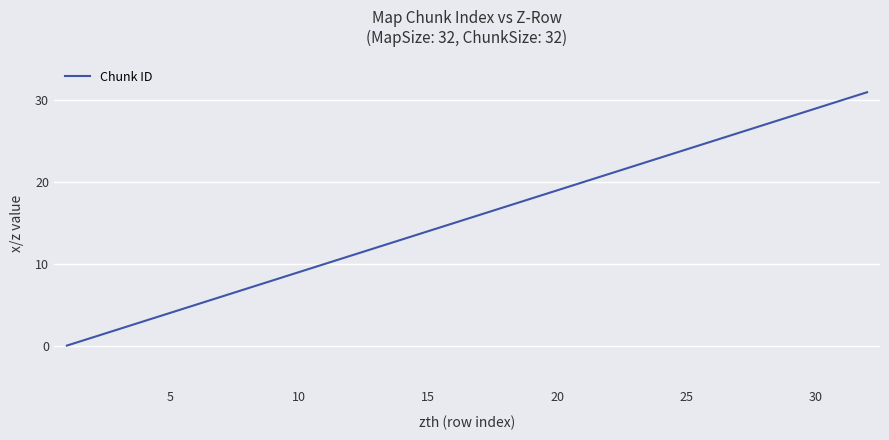

What is the difference between the maximum and minimum values?

31